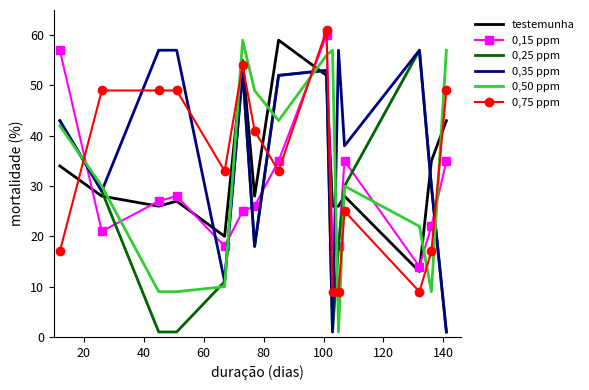

After their last crossing, which series has the higher values: testemunha or 0,75 ppm?

0,75 ppm